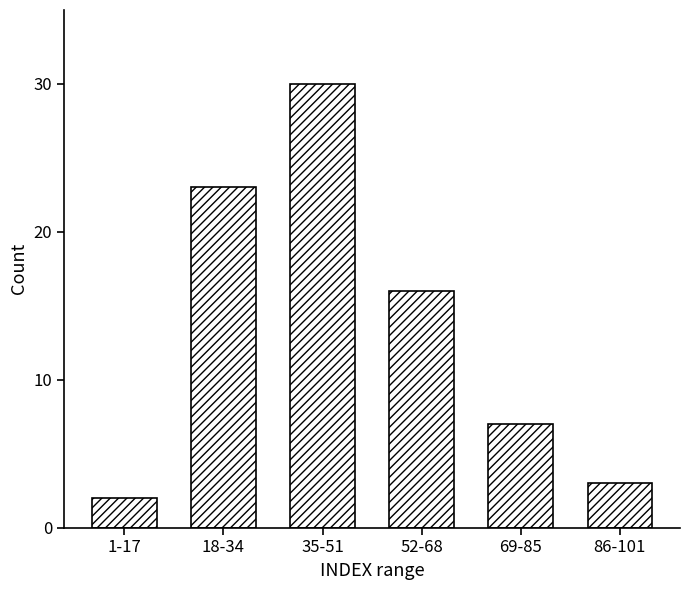

Reading left to right, what are all the values shown in this chart?

2	23	30	16	7	3